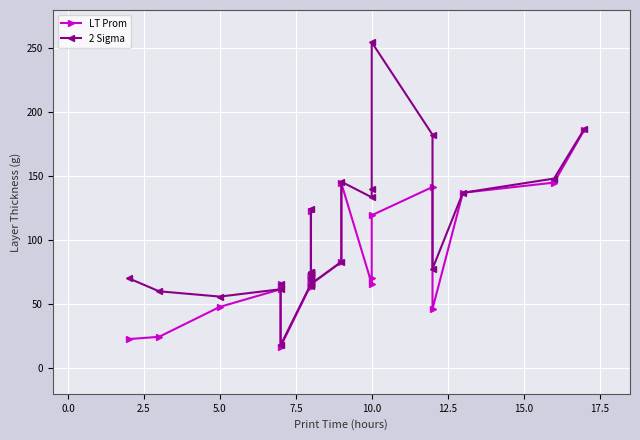

What is the difference between the maximum and second lowest values in the LT Prom series?

163.8